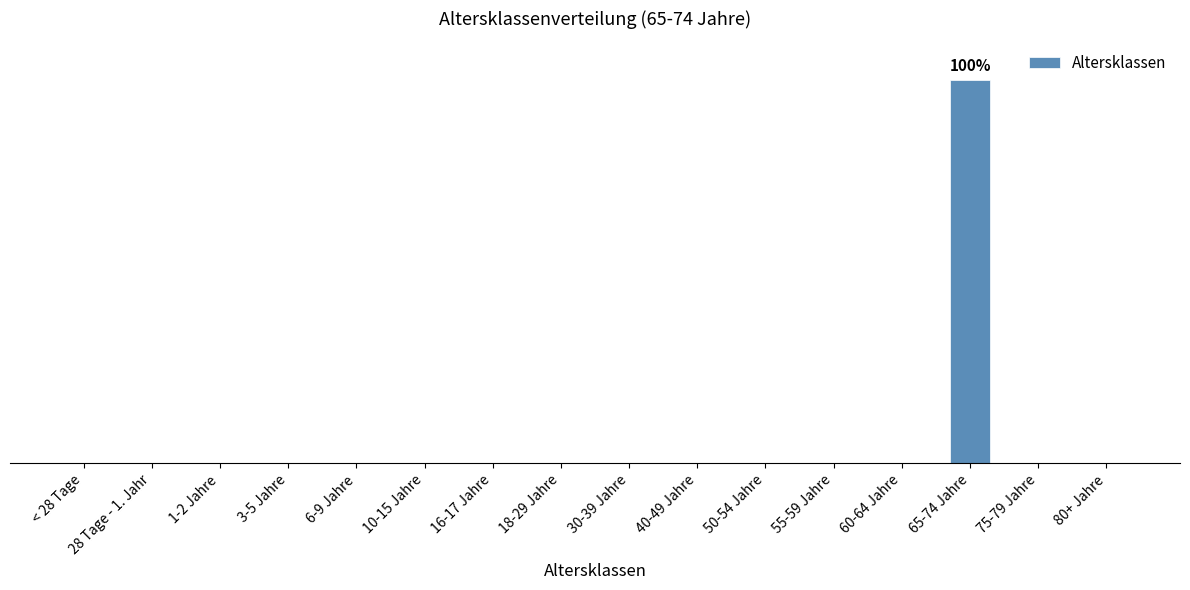

Reading left to right, transcribe all the data shown in this chart.

< 28 Tage=0	28 Tage - 1. Jahr=0	1-2 Jahre=0	3-5 Jahre=0	6-9 Jahre=0	10-15 Jahre=0	16-17 Jahre=0	18-29 Jahre=0	30-39 Jahre=0	40-49 Jahre=0	50-54 Jahre=0	55-59 Jahre=0	60-64 Jahre=0	65-74 Jahre=100	75-79 Jahre=0	80+ Jahre=0